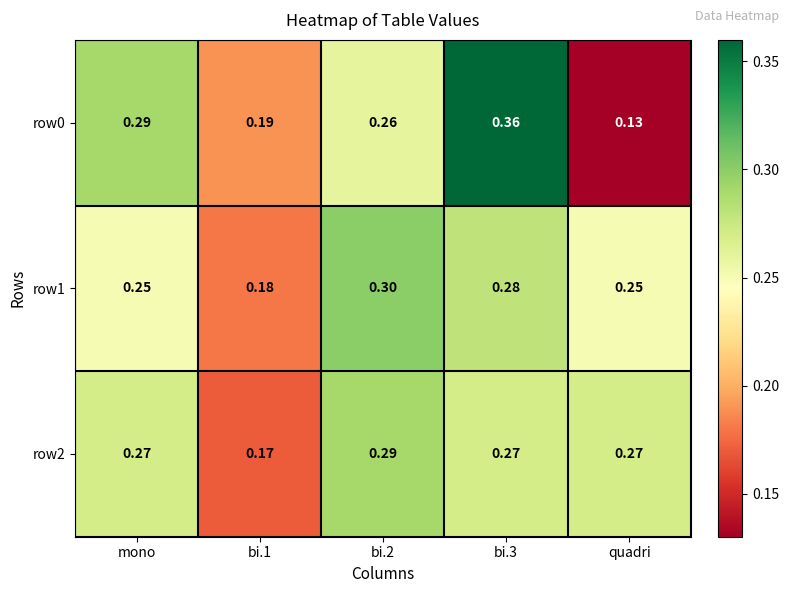

Is the value of row2 at bi.3 greater than the value of row0 at bi.1?

Yes